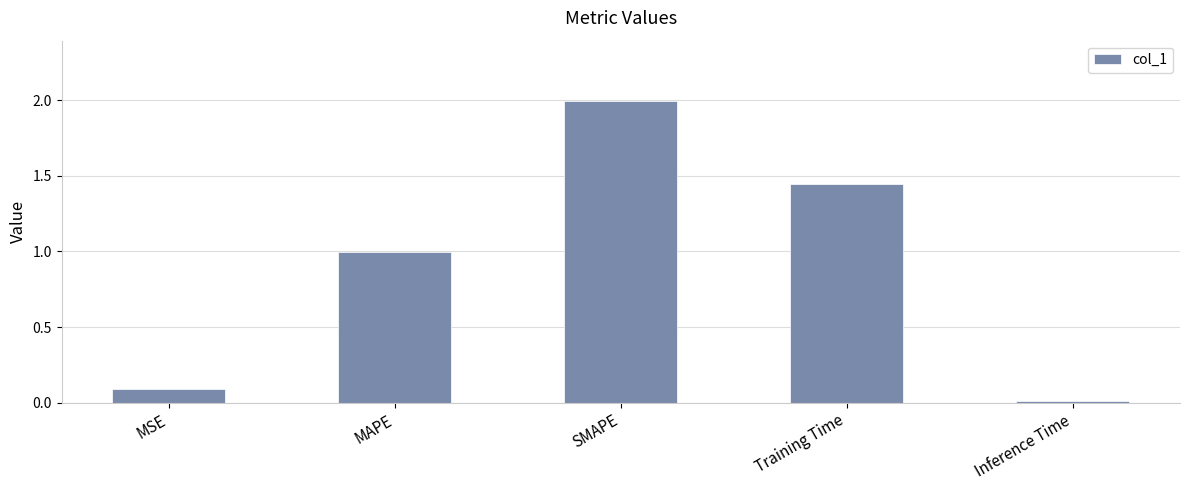

What is the sum of all values?

4.5